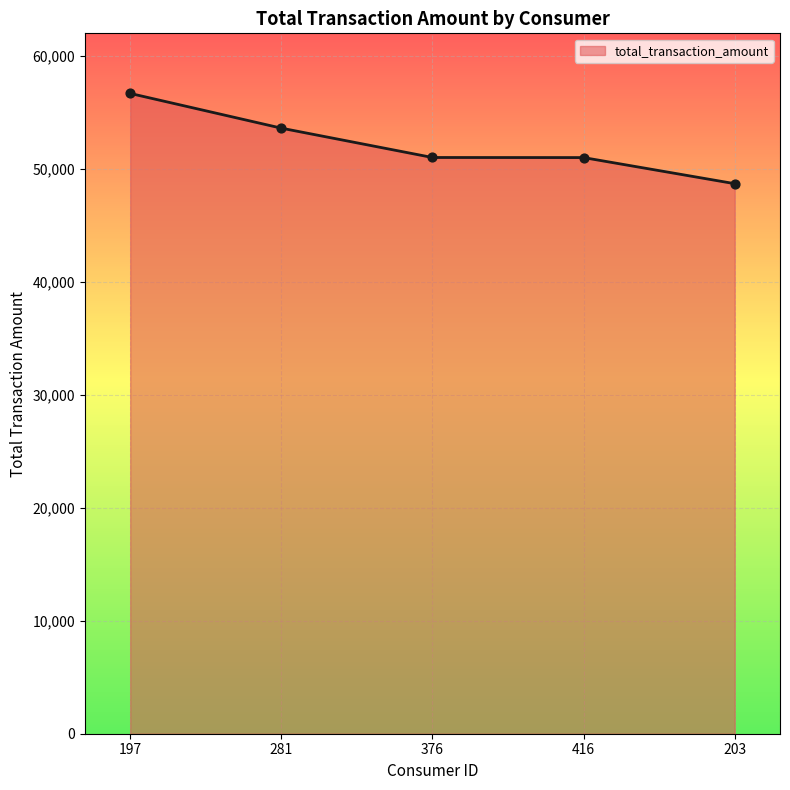

What is the change in value from 376 to 416?

-7